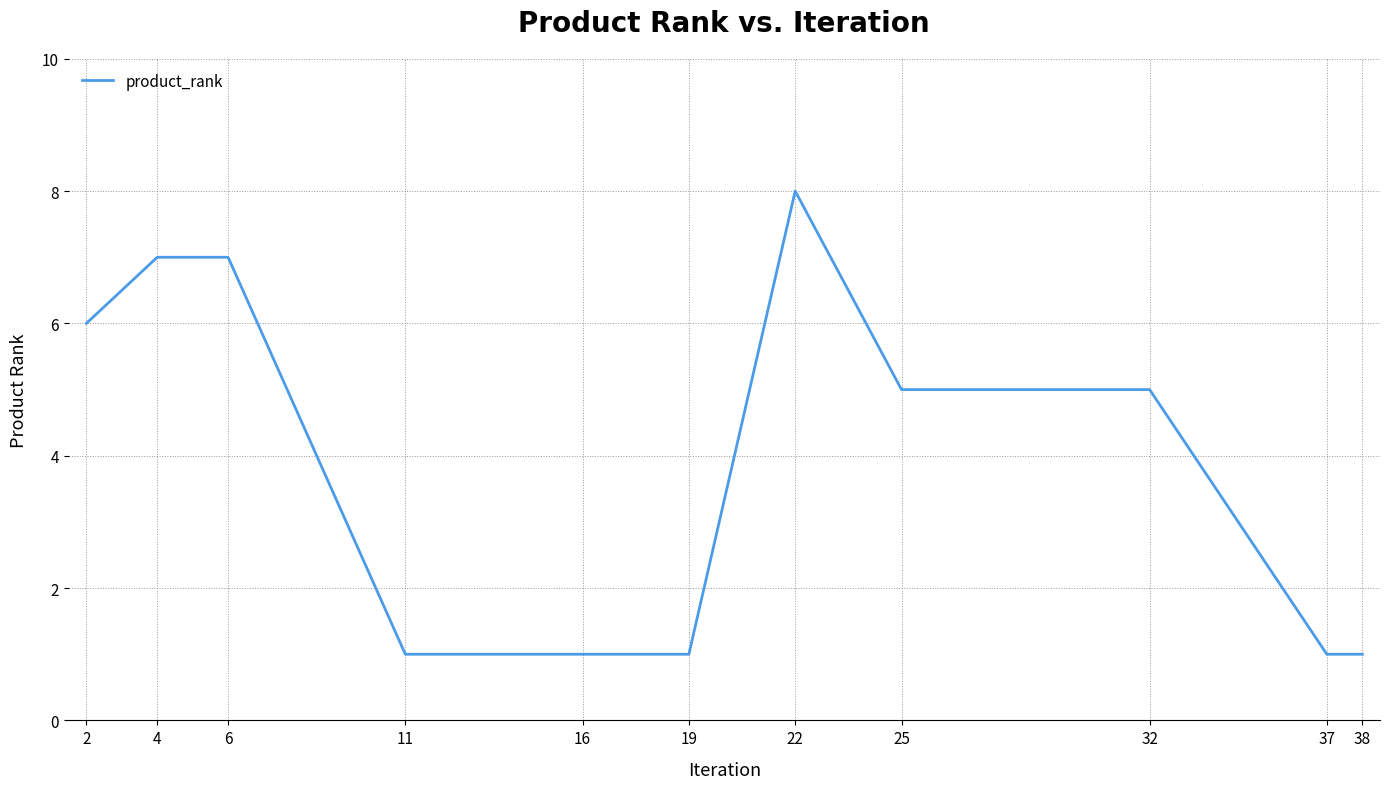

Count the number of categories in the chart.

11